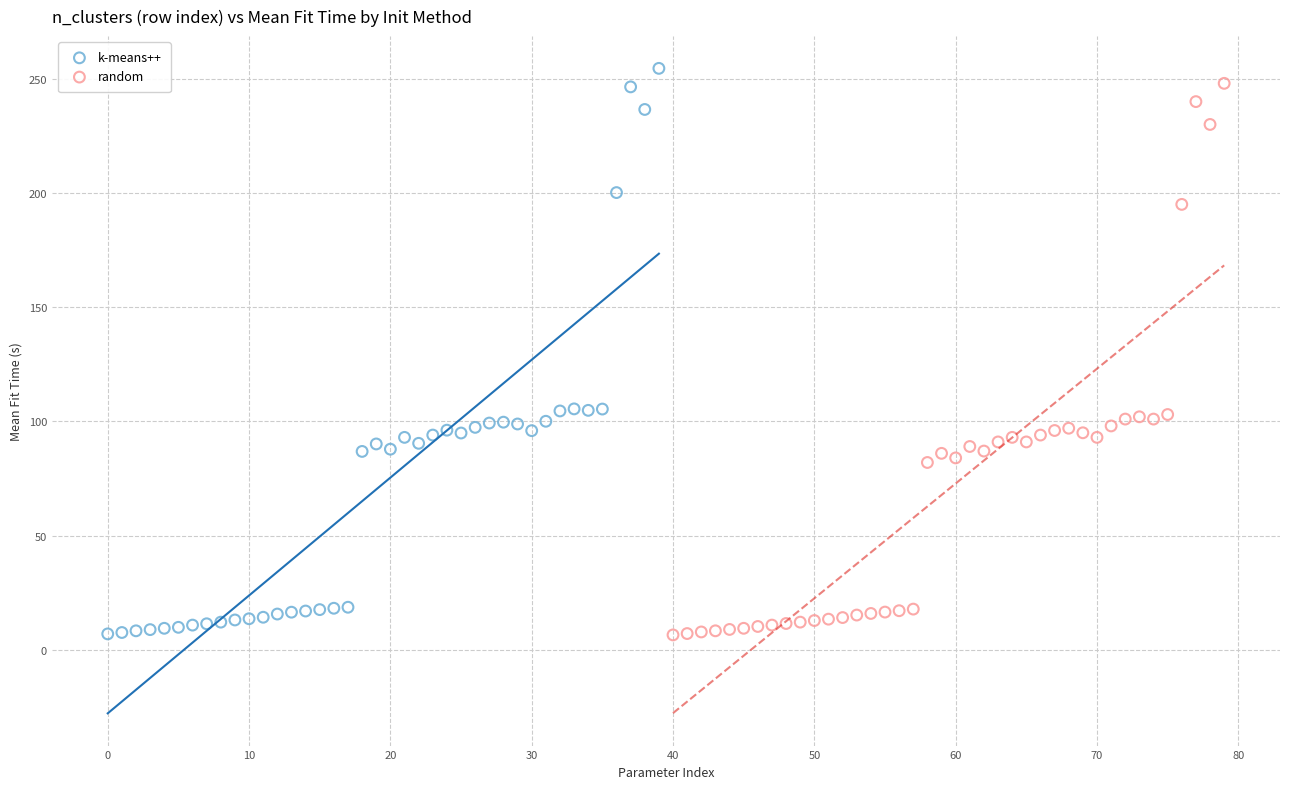

Which series has the largest Y range (max minus min)?

k-means++